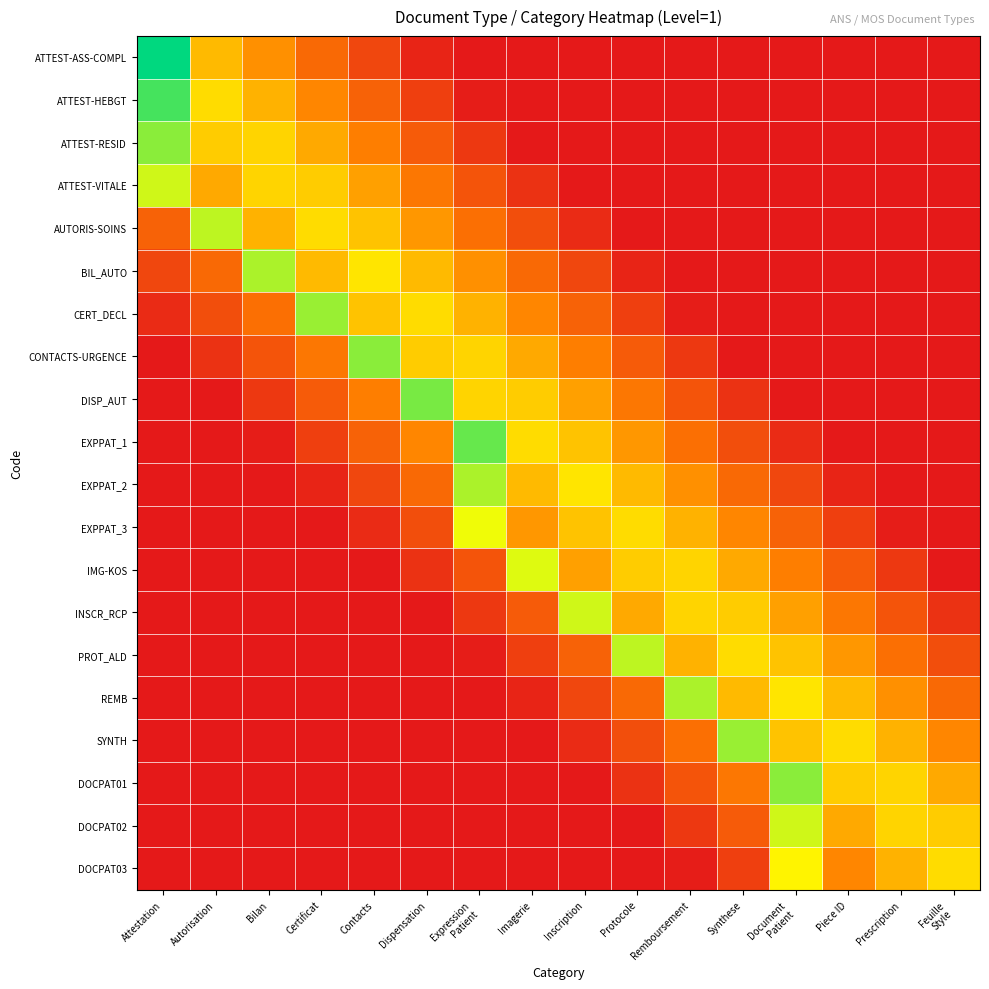

List the series in order of their peak value, lowest first.

DOCPAT03, EXPPAT_3, IMG-KOS, ATTEST-VITALE, INSCR_RCP, DOCPAT02, AUTORIS-SOINS, PROT_ALD, BIL_AUTO, EXPPAT_2, REMB, SYNTH, CERT_DECL, ATTEST-RESID, CONTACTS-URGENCE, DOCPAT01, DISP_AUT, EXPPAT_1, ATTEST-HEBGT, ATTEST-ASS-COMPL